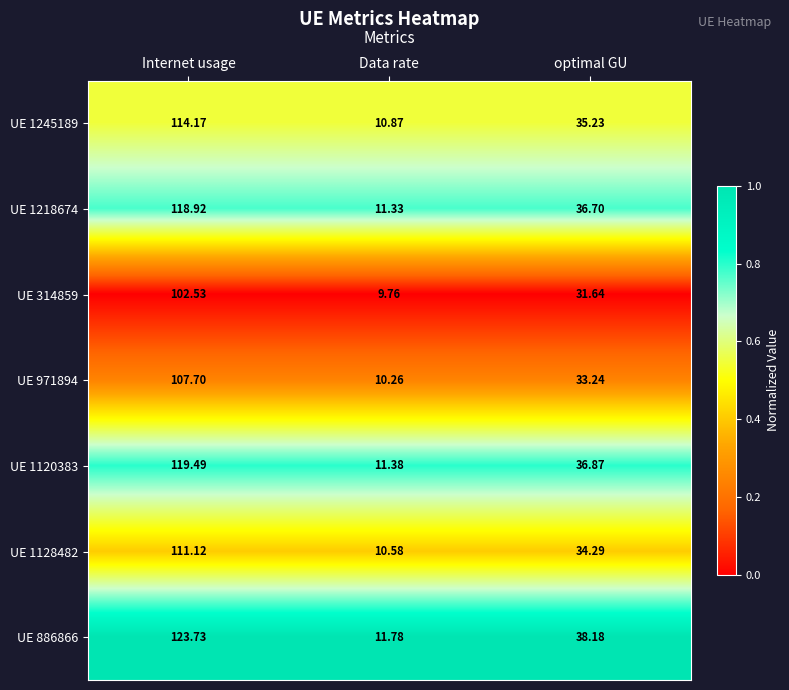

Is the value of UE 886866 at Internet usage greater than the value of UE 314859 at Internet usage?

Yes